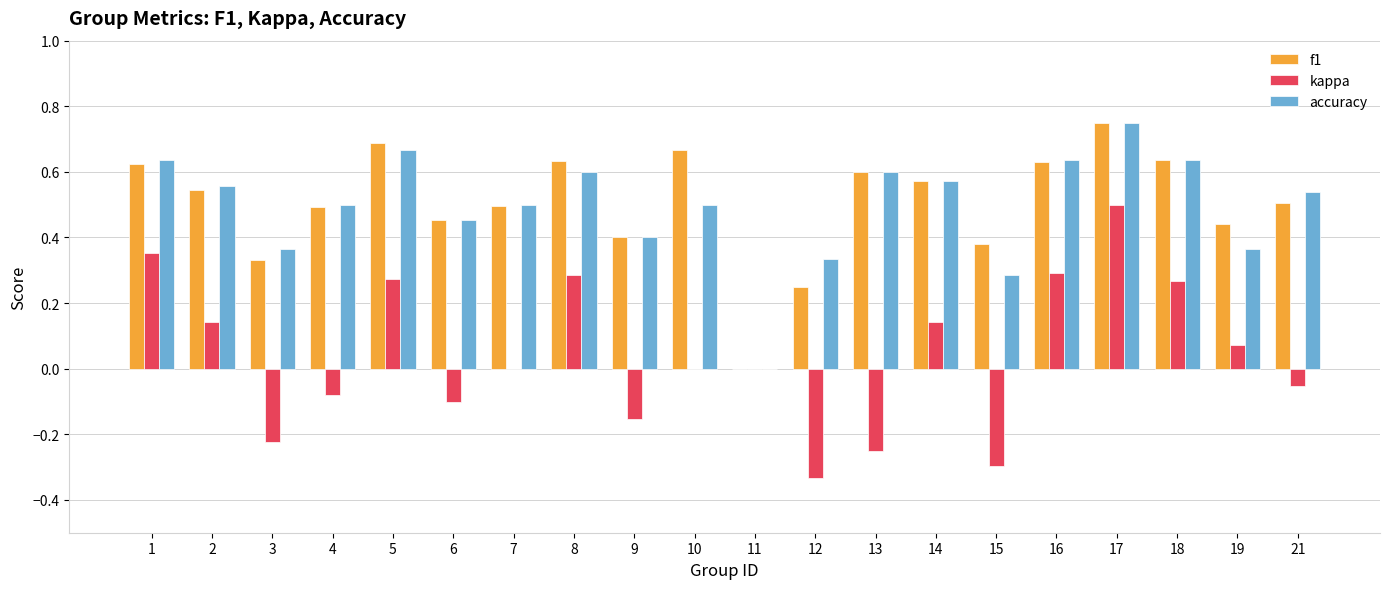

At which label is accuracy closest to 0?

11